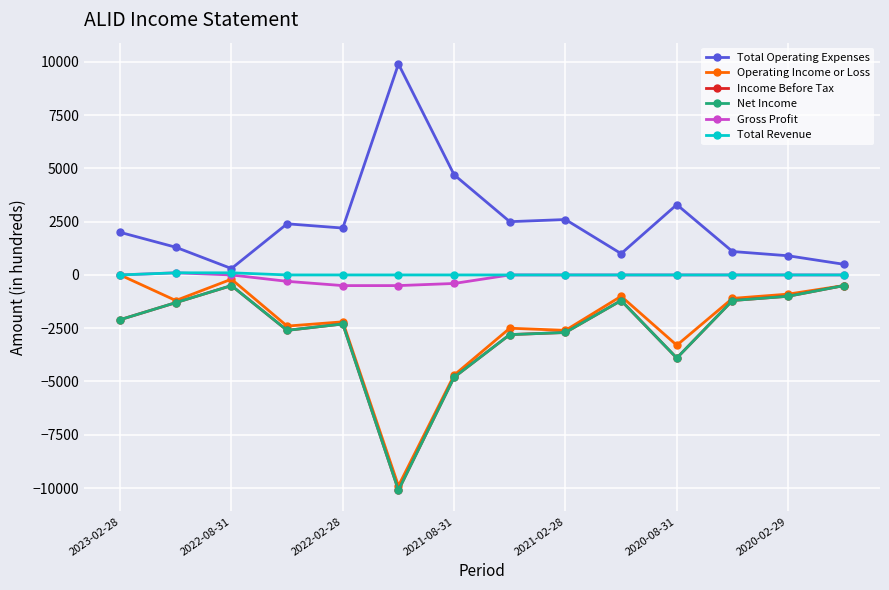

Does the chart have visible grid lines?

Yes